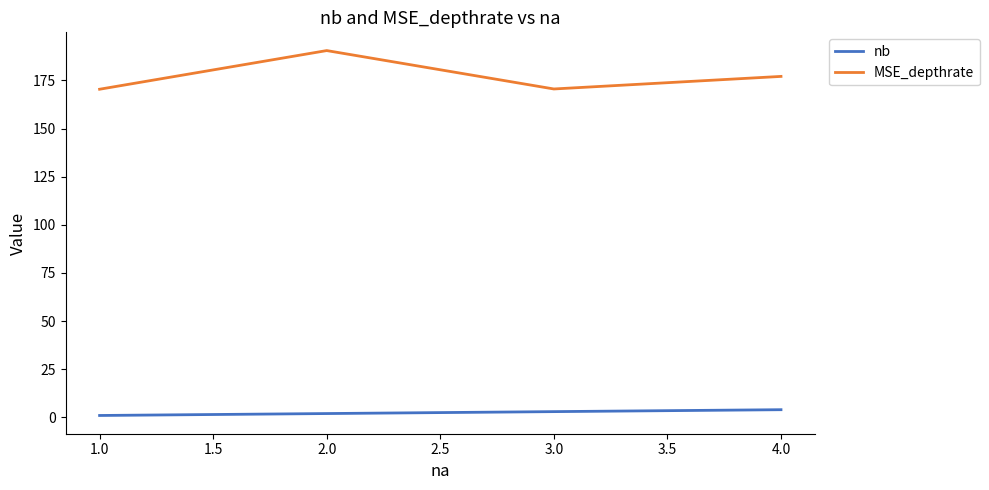

How many series are shown in this chart?

2